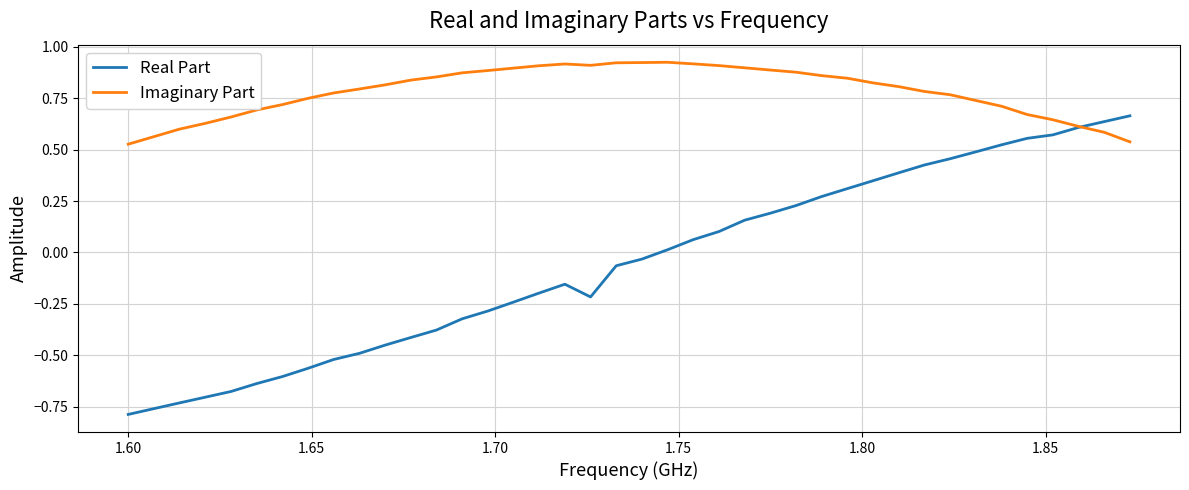

Which series has the largest range (max minus min)?

Real Part